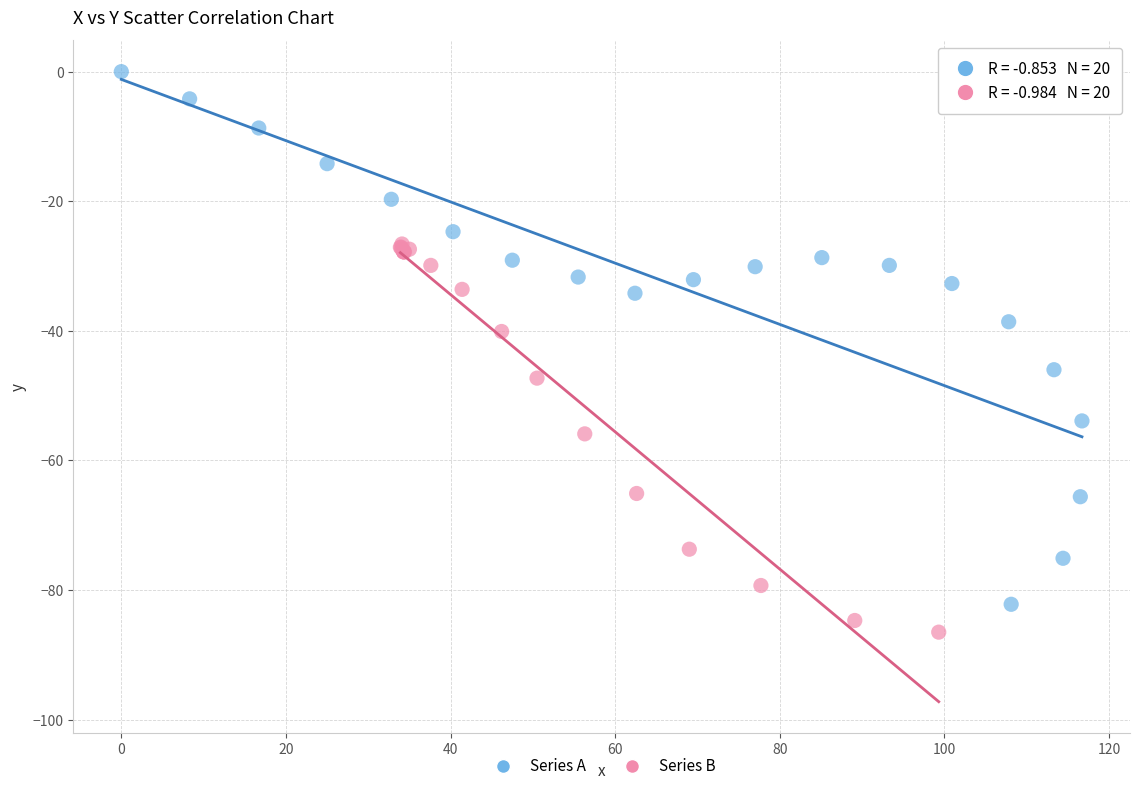

What are all the series names shown in the legend?

Series A, Series B